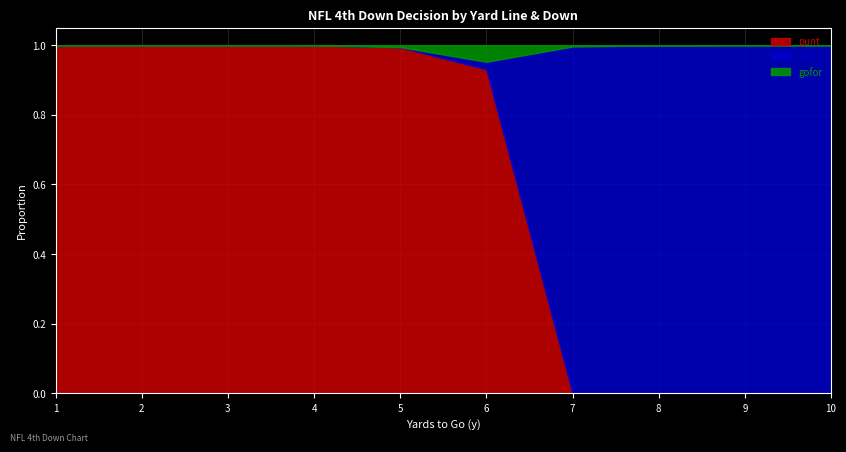

List the series in order of their overall mean, lowest first.

gofor, kick, punt